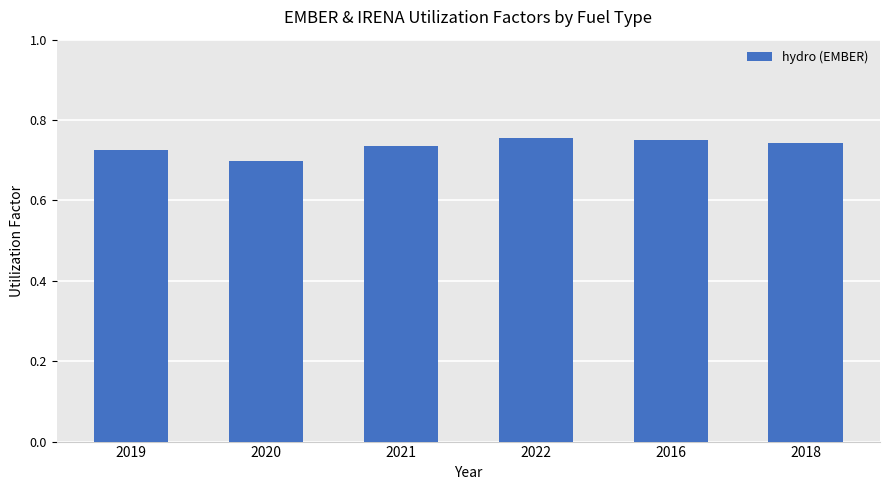

What is the label of the 3rd bar from the right?

2022